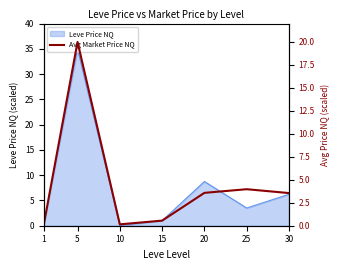

List the labels in order of value, largest first.

5, 25, 20, 30, 15, 10, 1